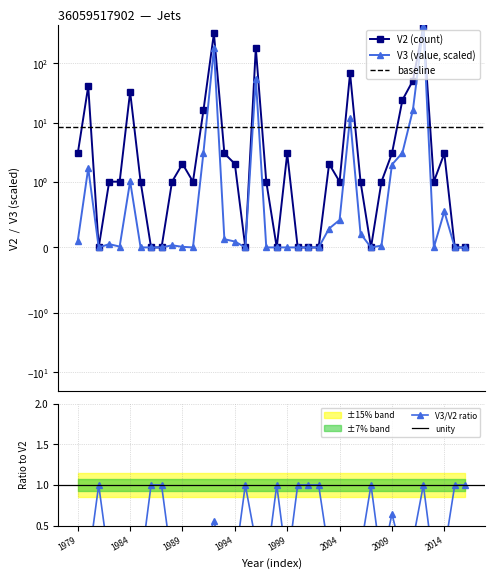

Does the chart have visible grid lines?

Yes